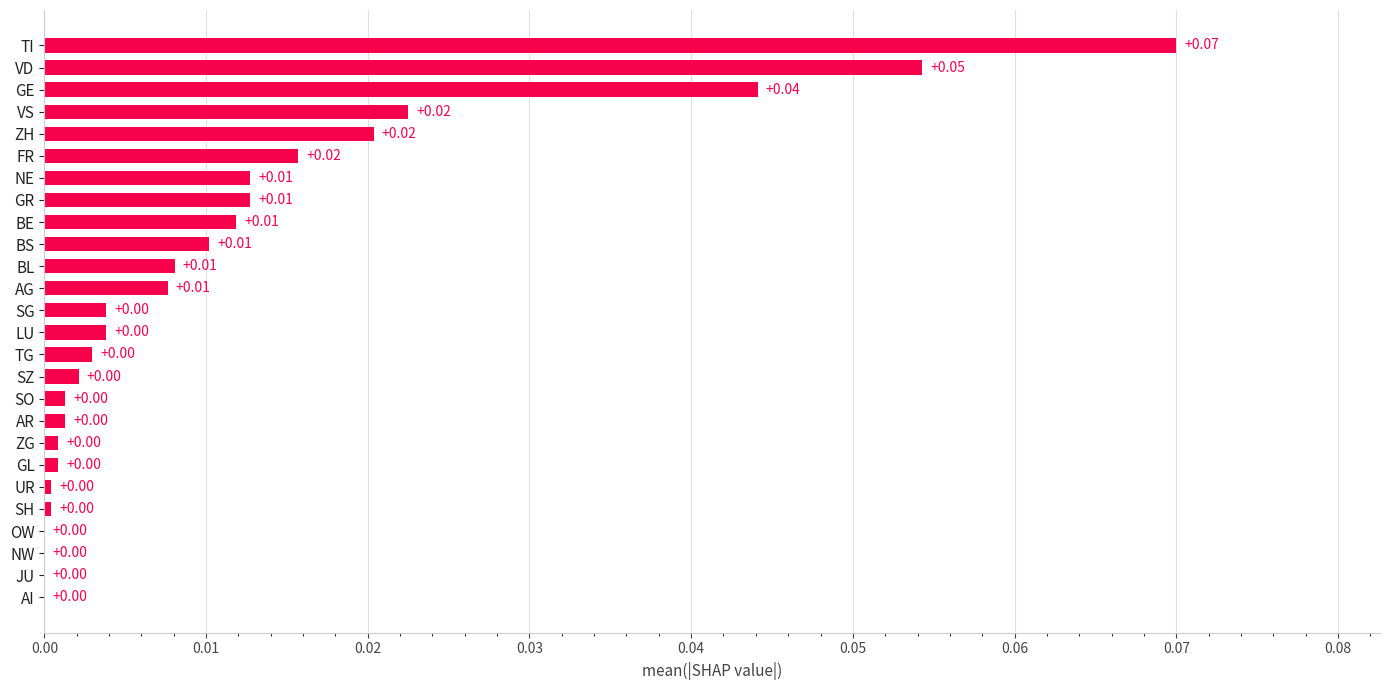

Which label corresponds to the largest value in the chart?

TI